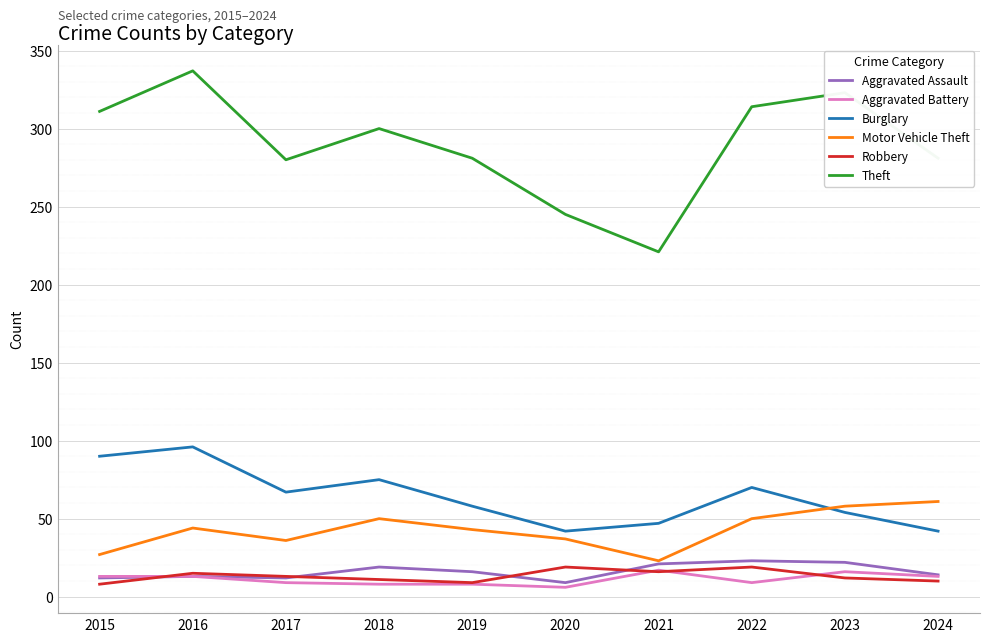

What is the difference between the highest and lowest values at 2023?

311